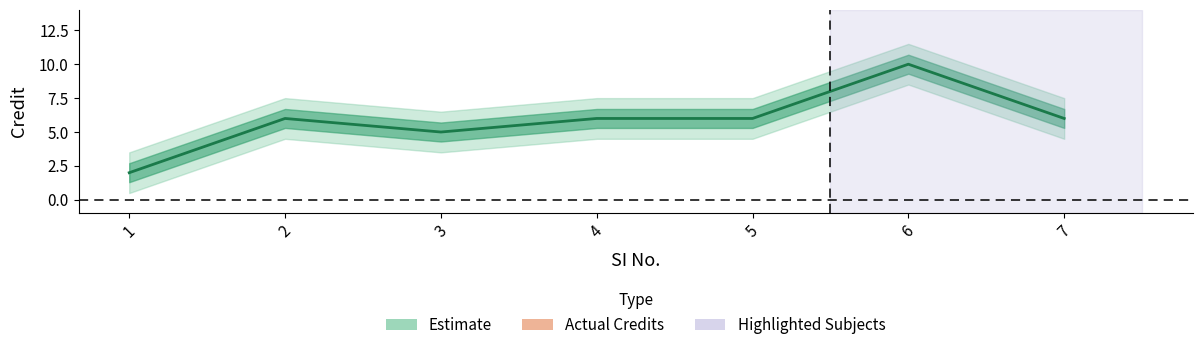

At which category does the chart reach its minimum across all series?

1